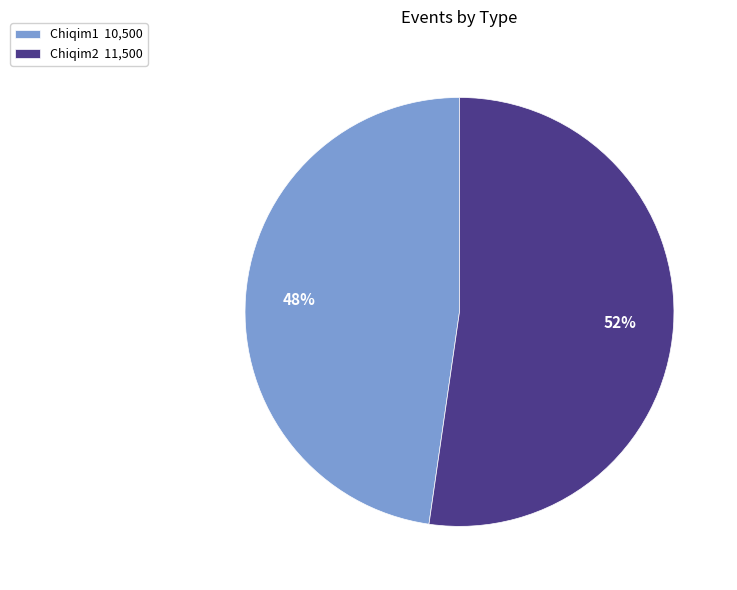

True or false: Chiqim2 accounts for 52% of the total.

True